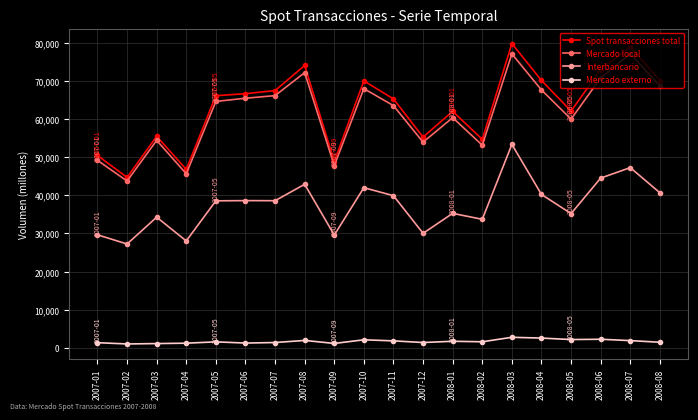

What is the sum of the Interbancario values at 2008-06 and 2007-11?

84487